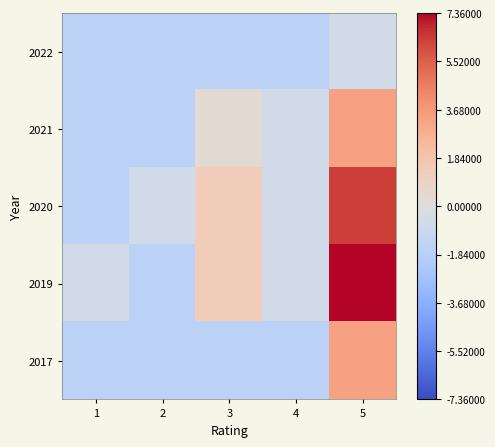

What is the difference between the highest and lowest values at 3?

3.0